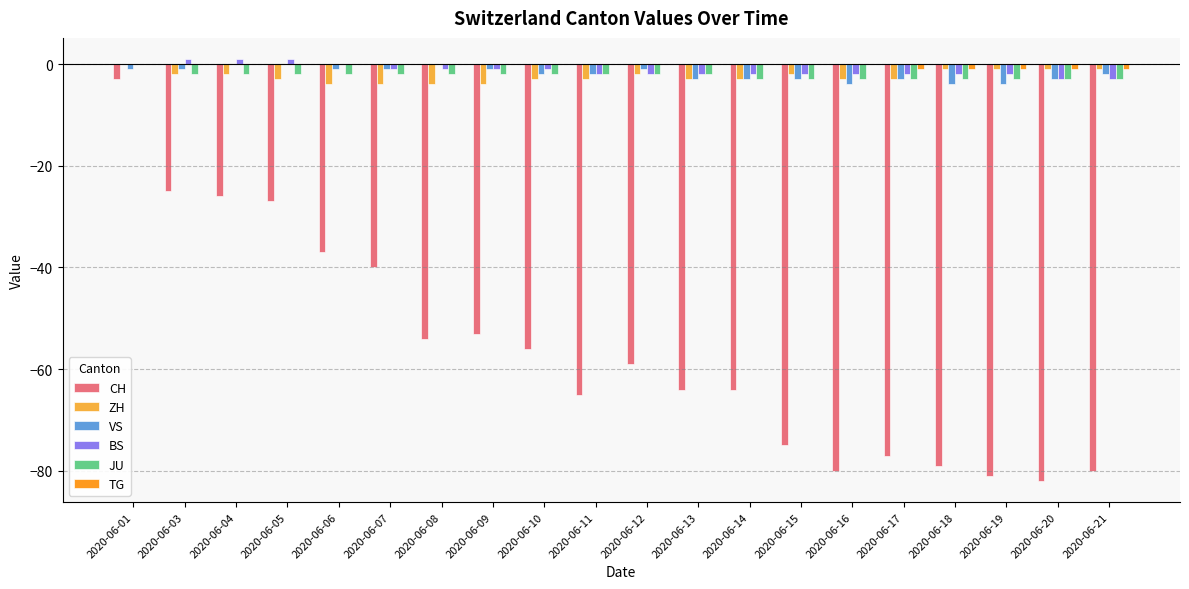

Is the value of ZH at 2020-06-19 greater than the value of BS at 2020-06-20?

Yes